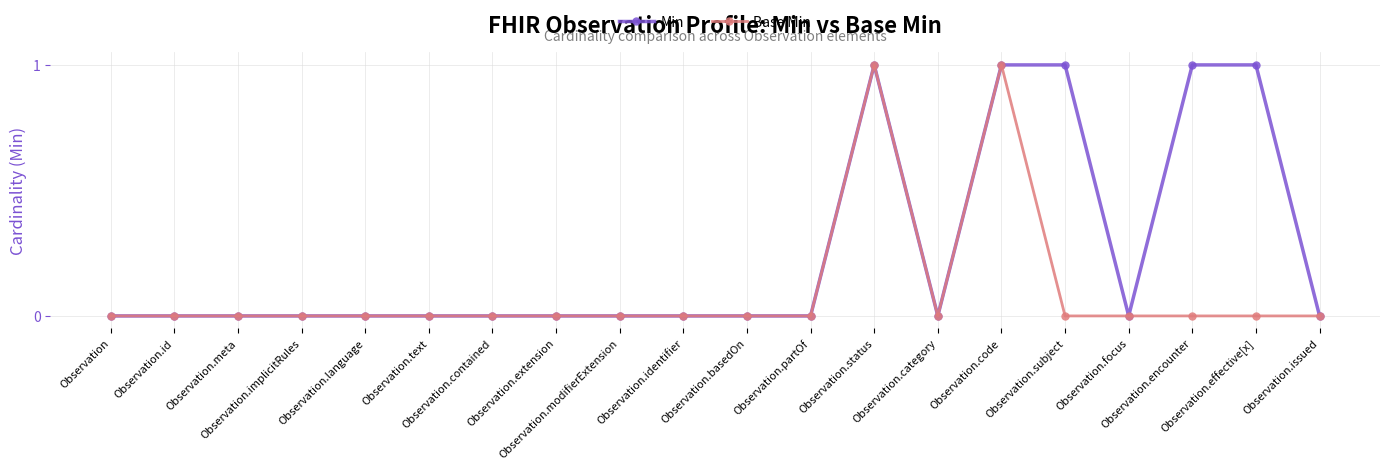

Is this an area chart (filled region under the line)?

No